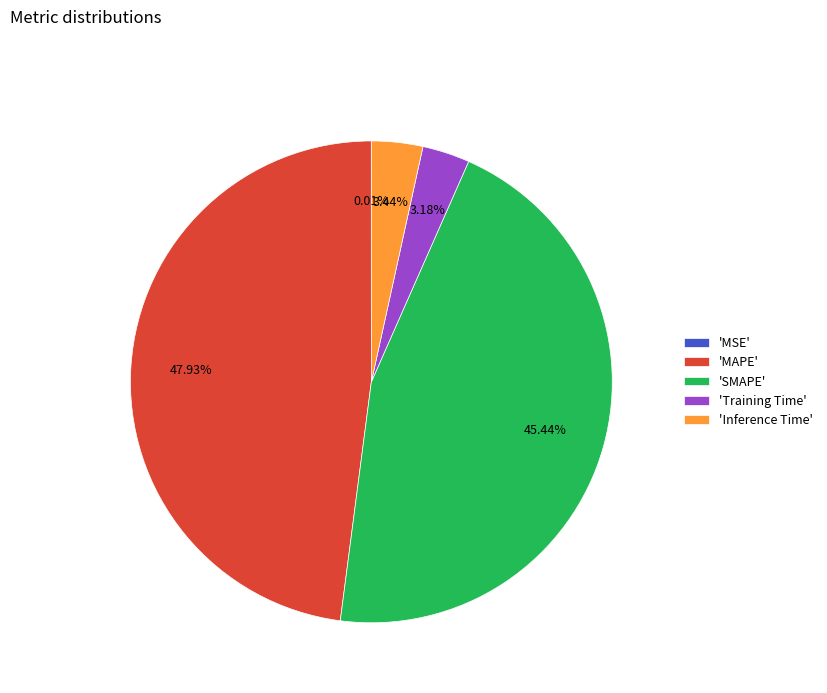

Combined, do 'SMAPE' and 'MAPE' account for over 50%?

Yes